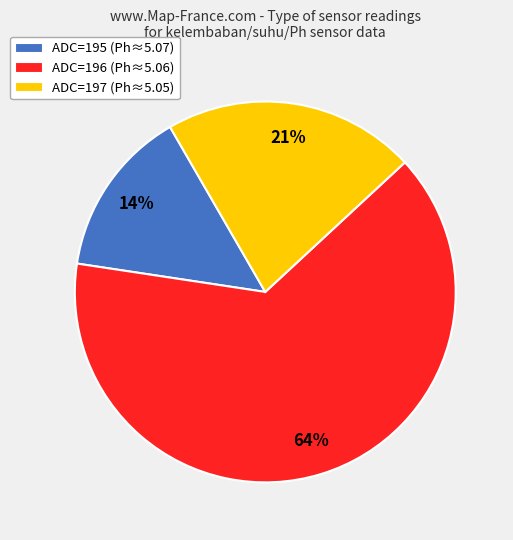

Combined, do ADC=195 (Ph≈5.07) and ADC=197 (Ph≈5.05) account for over 50%?

No